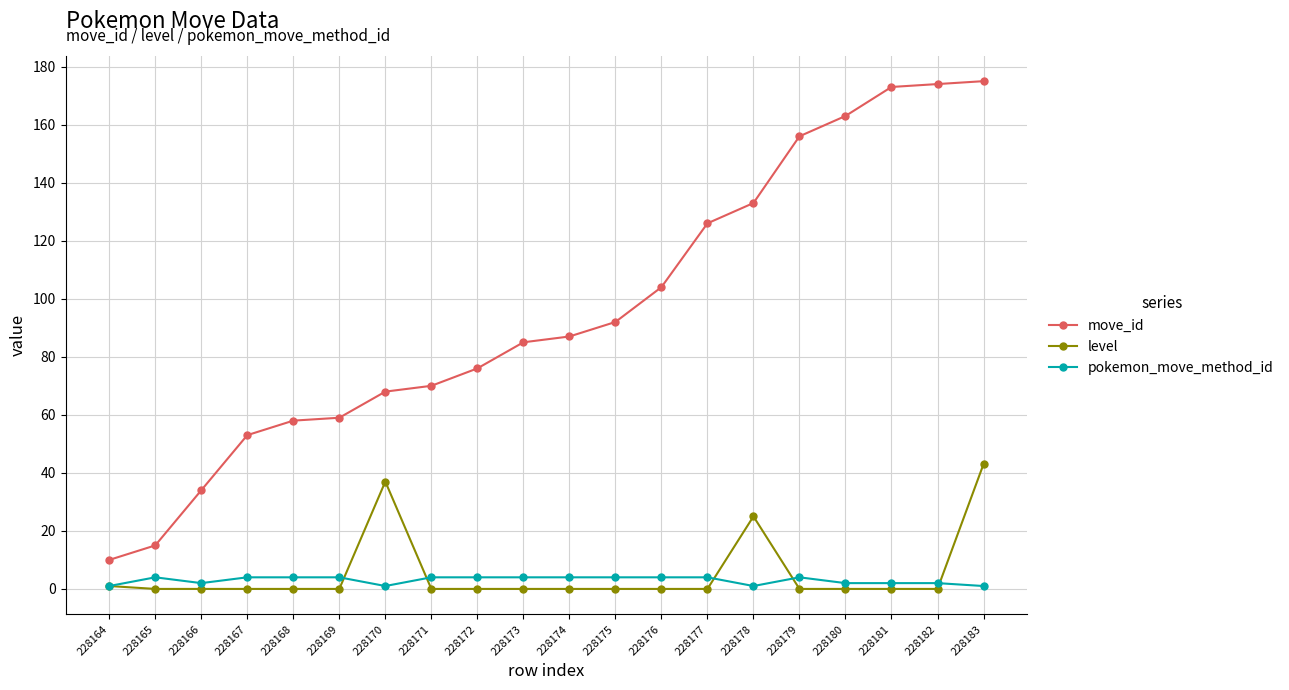

What is the difference between the maximum and minimum values in the pokemon_move_method_id series?

3